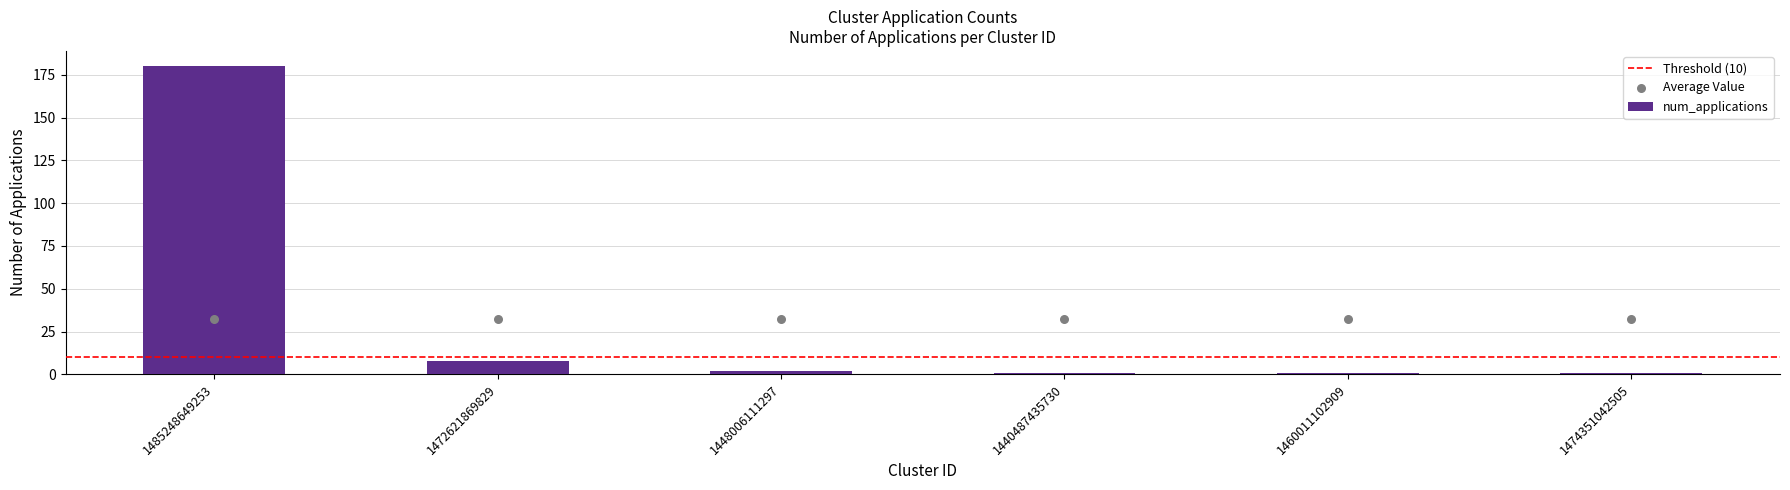

What is the change in value from 1485248649253 to 1460011102909?

-179